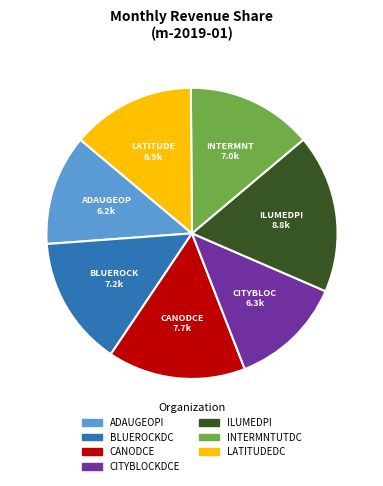

Do CANODCE and INTERMNTUTDC together represent more than half of the pie?

No